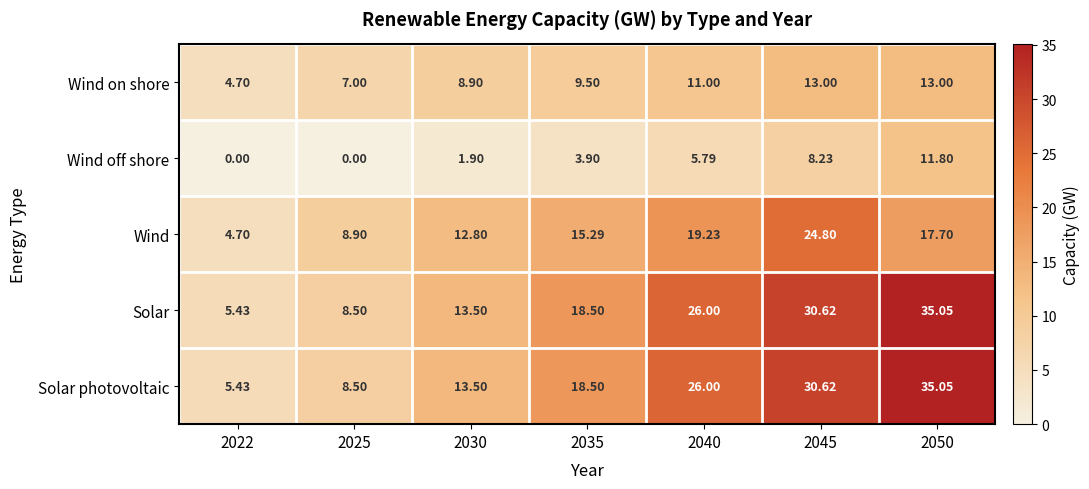

Is the value of Wind at 2030 greater than the value of Solar photovoltaic at 2040?

No